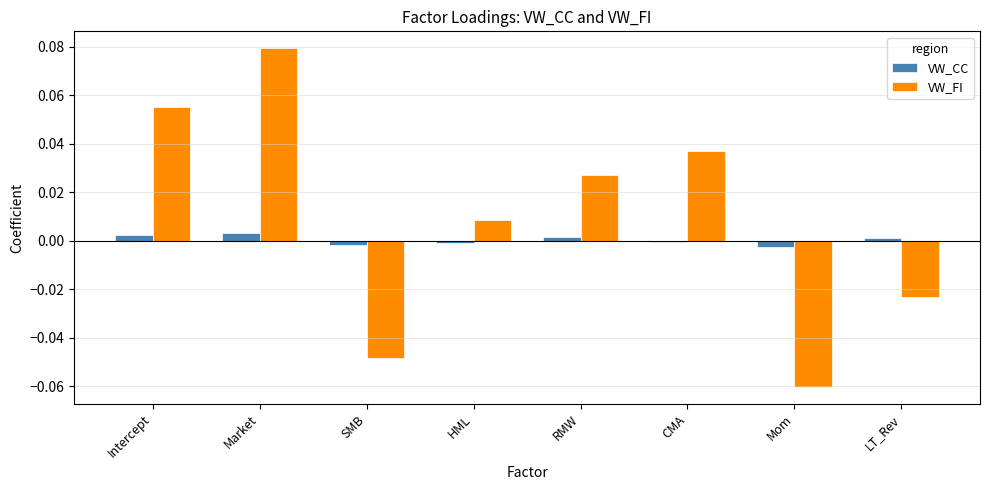

Between Market and RMW, which series saw the biggest shift?

VW_FI